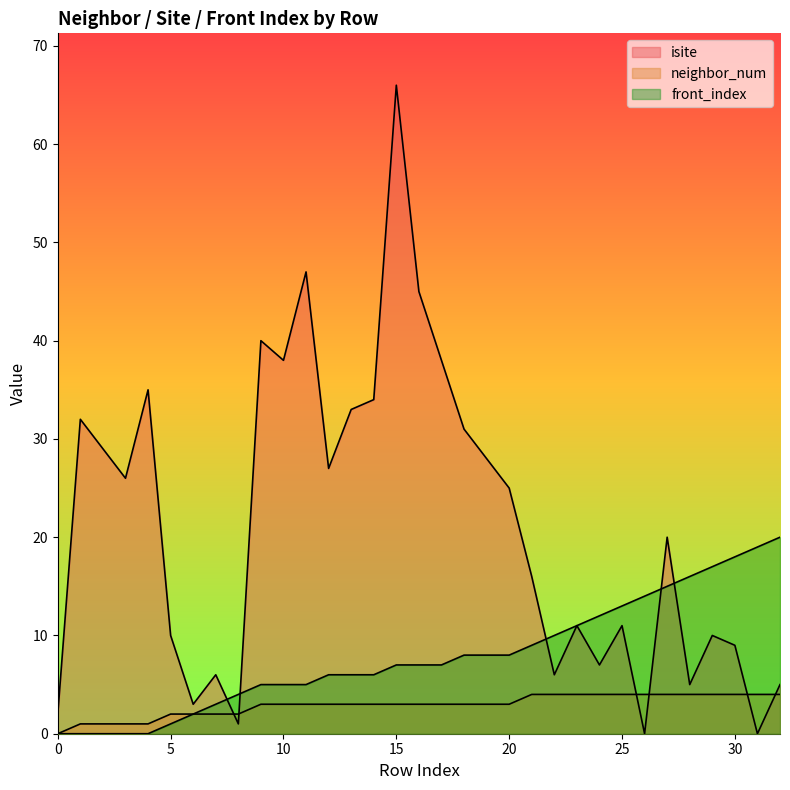

How many data points in front_index are above 7?

15